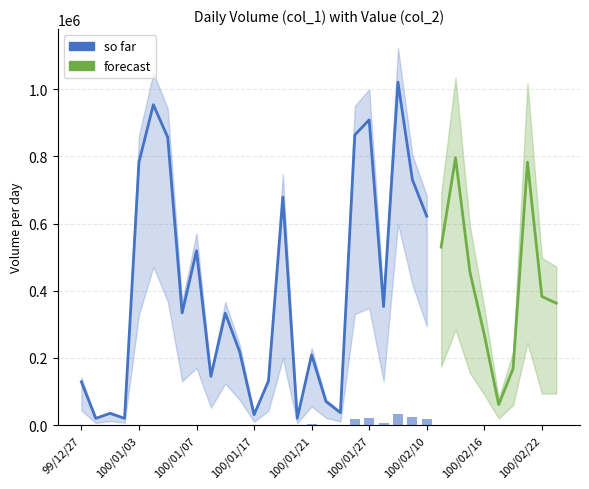

Reading left to right, extract all data points from this chart.

col_1: 0=129000	1=20000	2=35000	3=20000	4=783000	5=954000	6=857000	7=334000	8=519000	9=145000	10=333000	11=218000	12=31000	13=131000	14=679000	15=20000	16=209000	17=70000	18=37000	19=864000	20=909000	21=353000	22=1021000	23=731000	24=622000	25=530000	26=796000	27=456000	28=269000	29=61000	30=168000	31=783000	32=383000	33=363000
col_2: 0=61920	1=8800	2=17150	3=9800	4=469680	5=673160	6=526490	7=186200	8=243380	9=74100	10=176640	11=107020	12=14440	13=61250	14=282970	15=8200	16=79820	17=30800	18=15640	19=471940	20=498500	21=186440	22=855980	23=599160	24=420440	25=348170	26=568280	27=310450	28=180370	29=39770	30=118890	31=489410	32=188100	33=188240